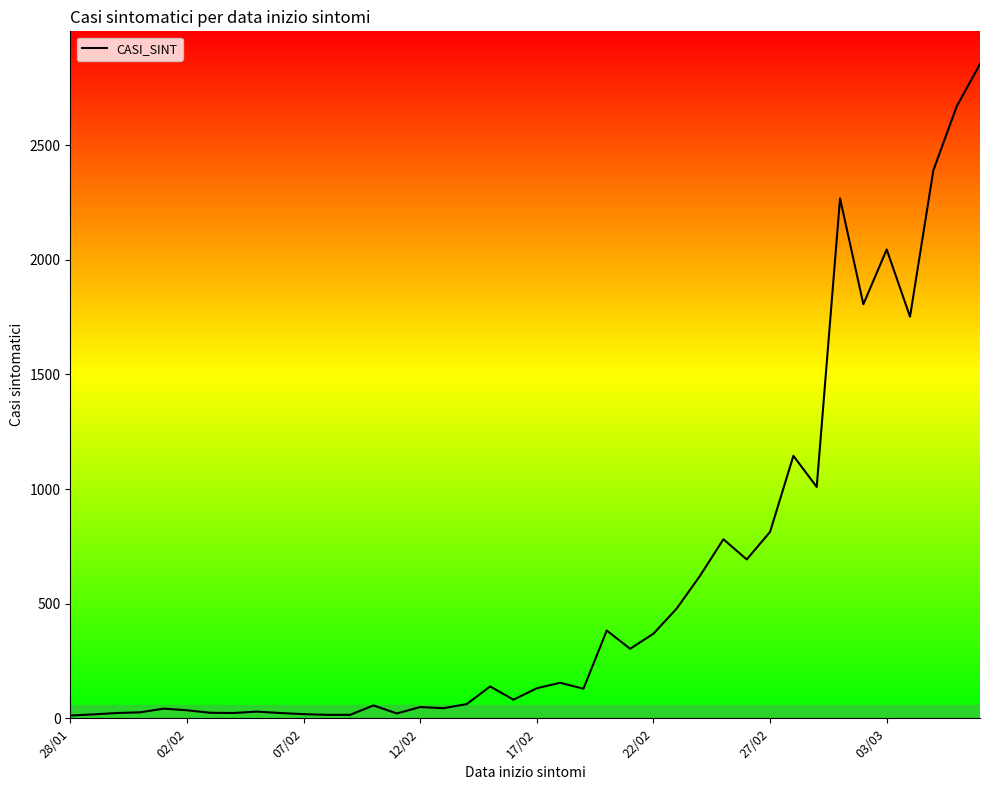

What is the maximum value shown in the chart?

2854